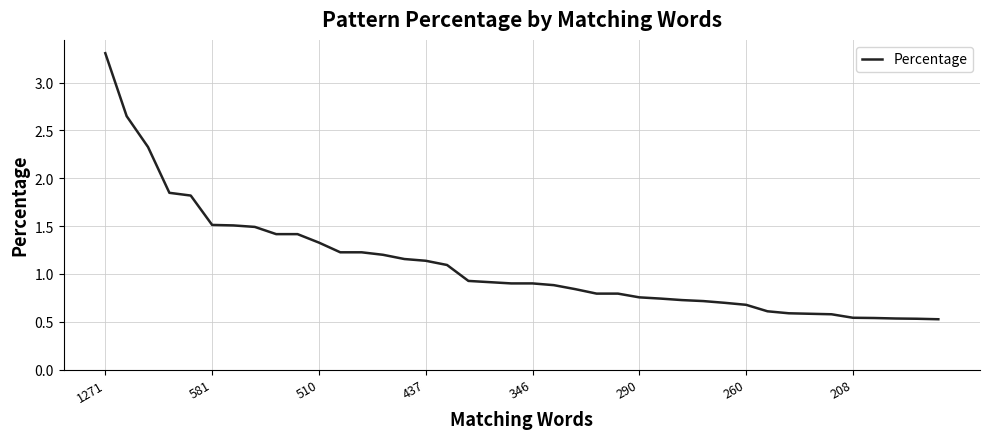

What is the greatest value displayed?

3.3